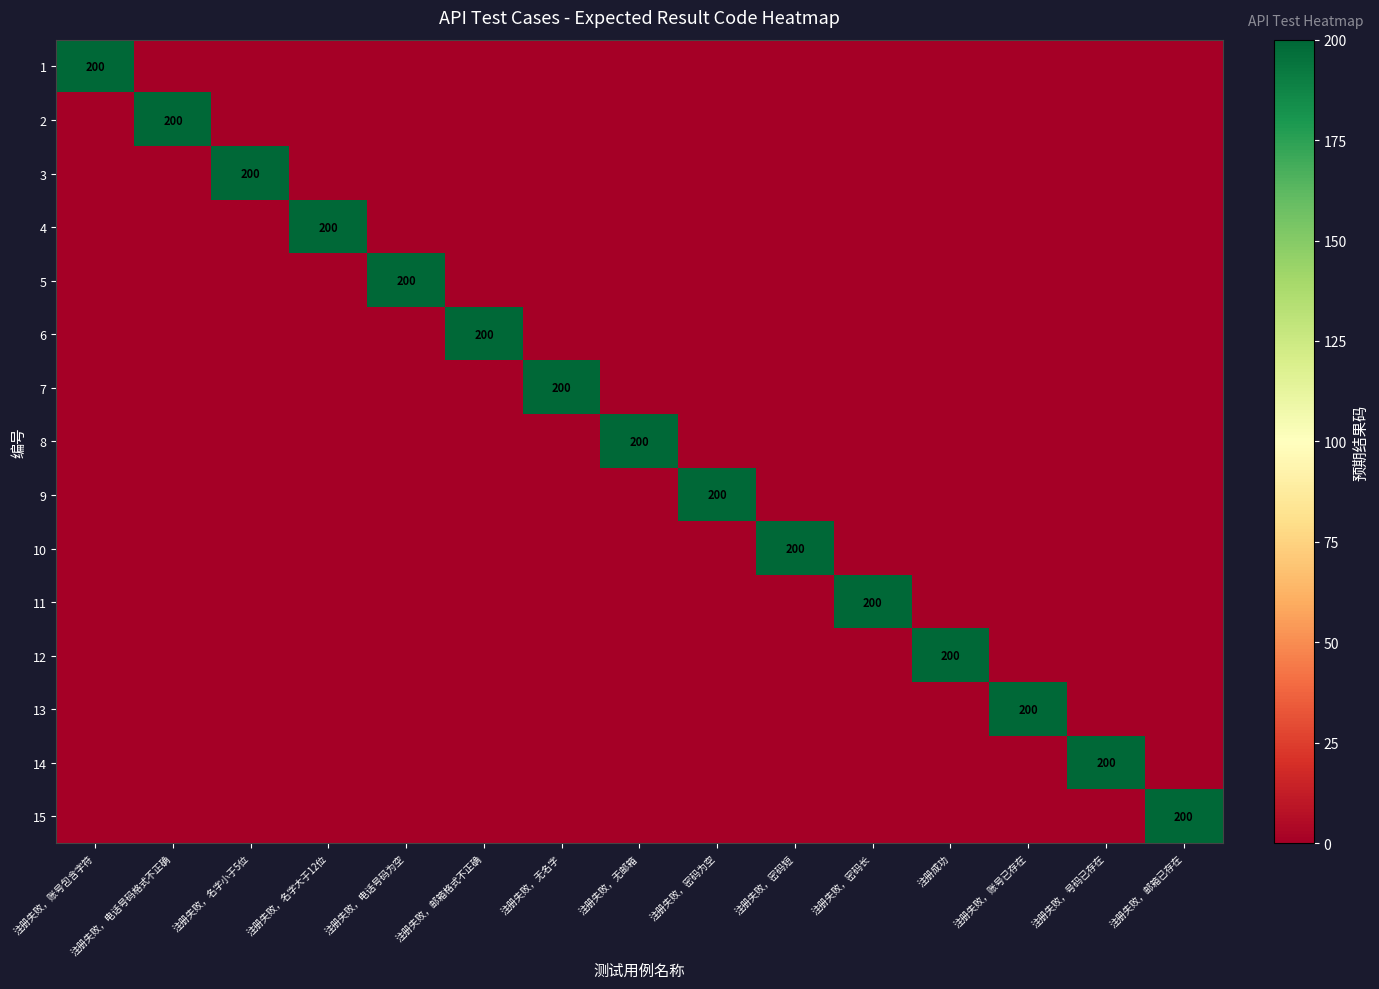

Is it true that 8 equals 74 at 注册失败，无邮箱?

False